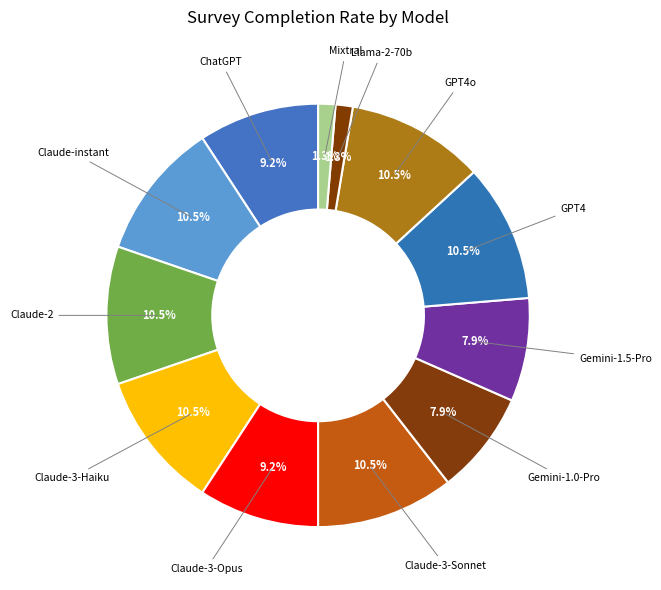

How many slices are in this pie chart?

12